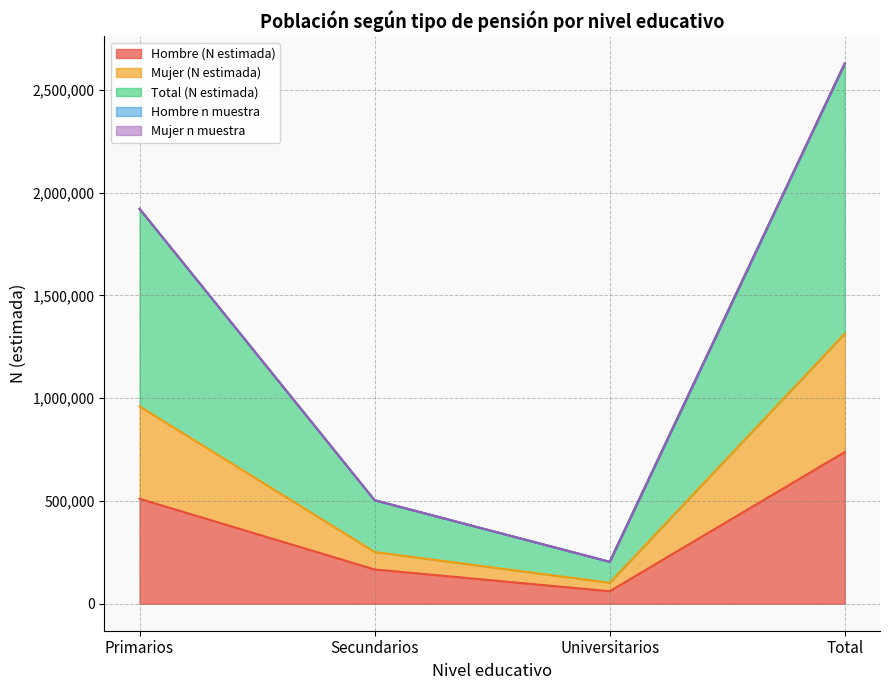

What is the minimum value for Hombre (N estimada)?

60663